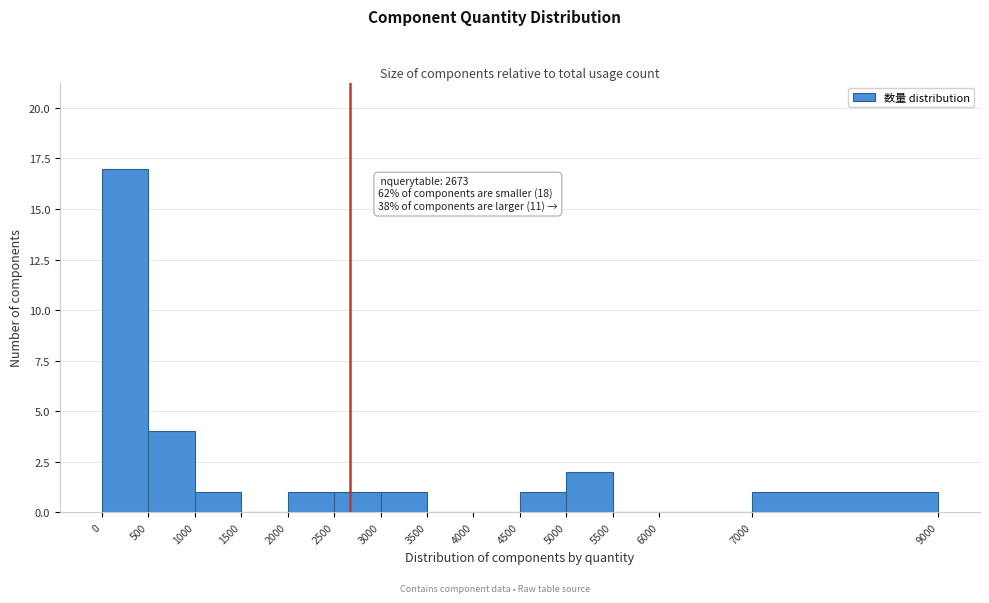

Which range on the x-axis has the tallest bar?

0 to 500